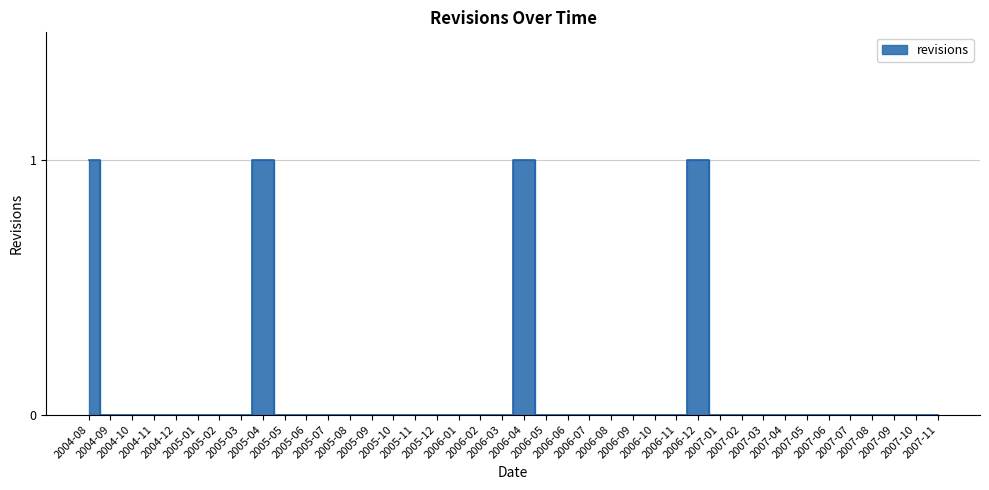

True or false: the data has more than 1 interior local peaks.

False